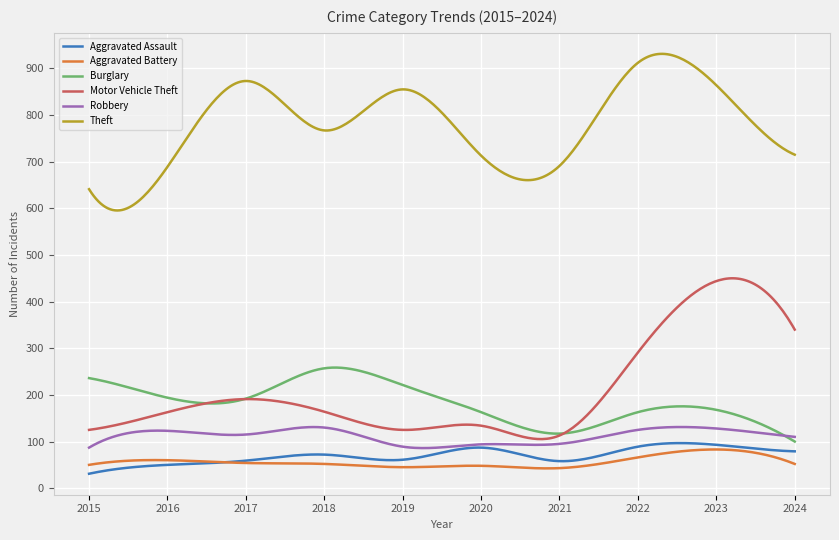

How many lines are shown in the chart?

6